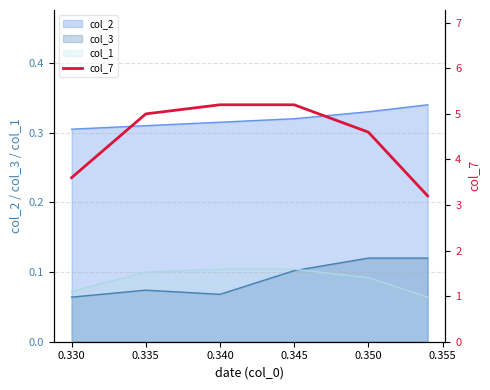

Is the value of col_1 at 0.335 greater than the value of col_3 at 0.335?

Yes